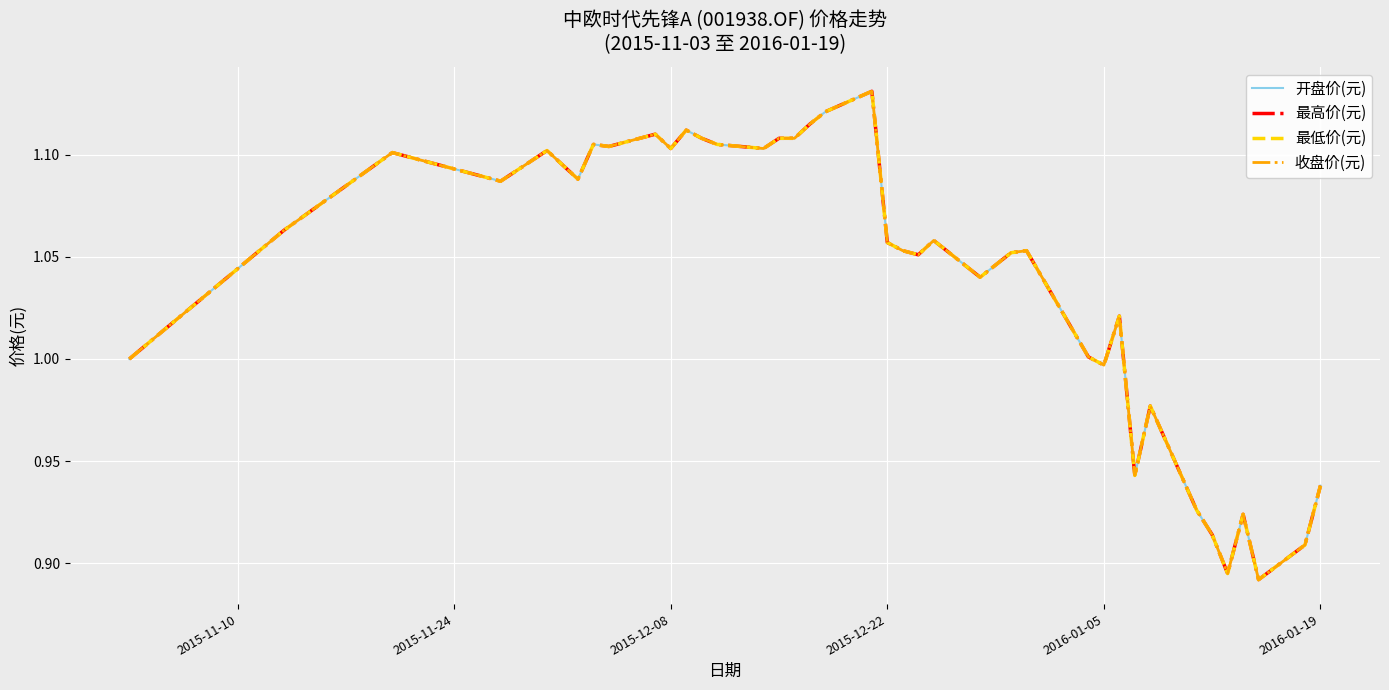

What is the smallest value displayed?

0.9